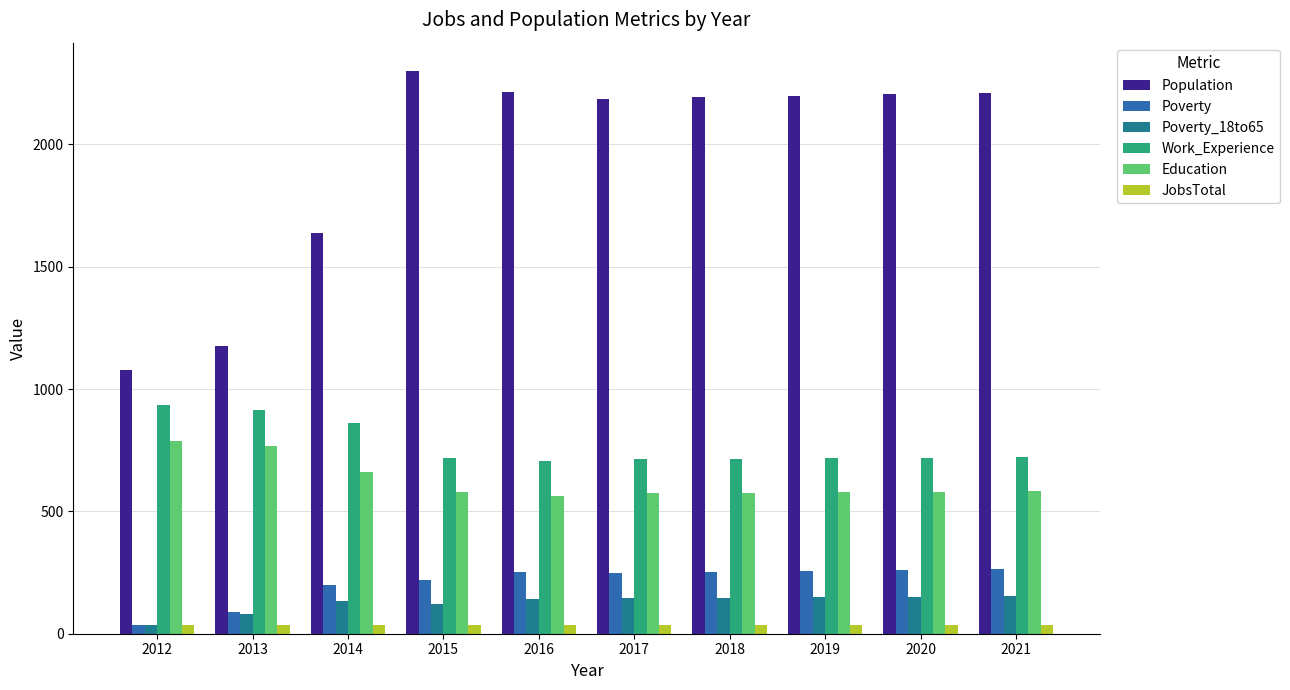

True or false: Education has a value of 276 at 2013.

False